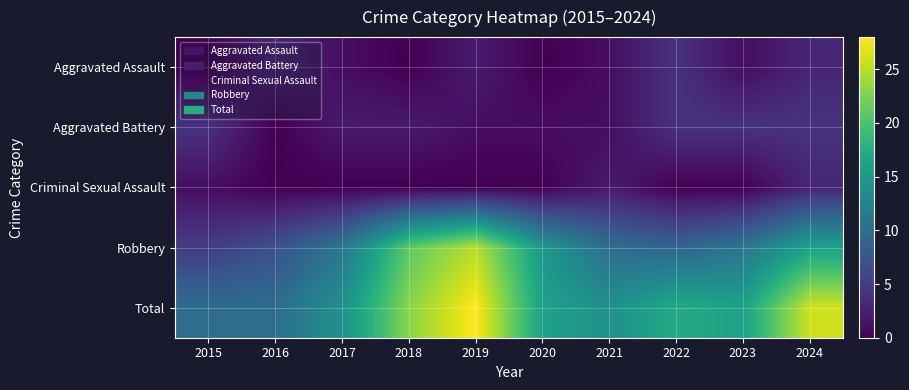

What is the difference between the highest and lowest values at 2020?

16